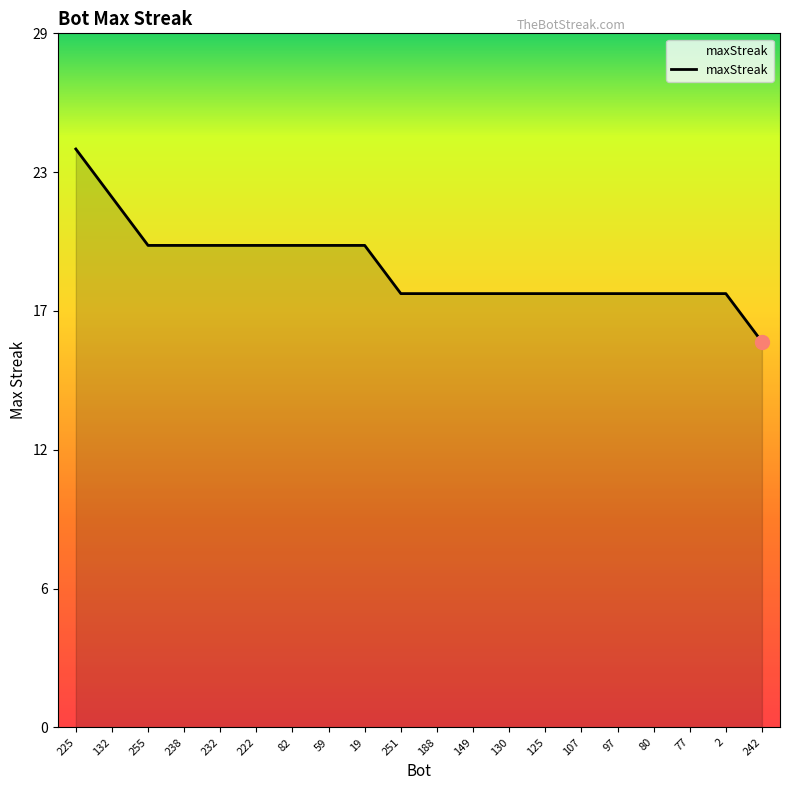

True or false: there are more than 1 points higher than both neighbors.

False